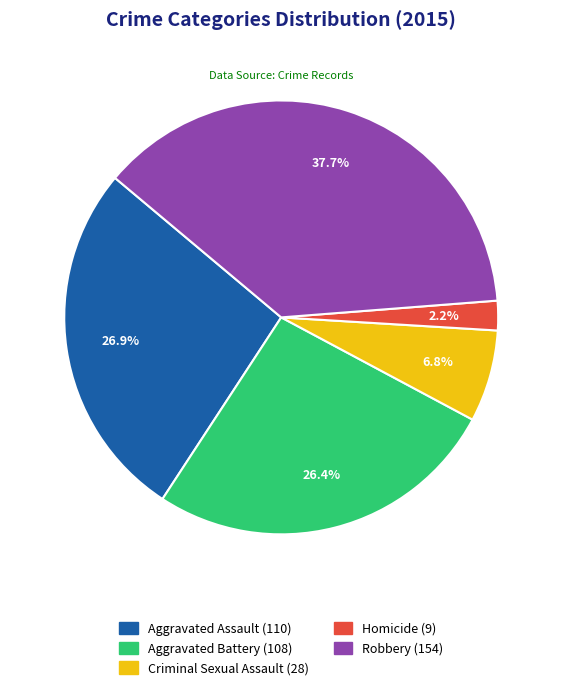

Count the number of slices in the pie.

5